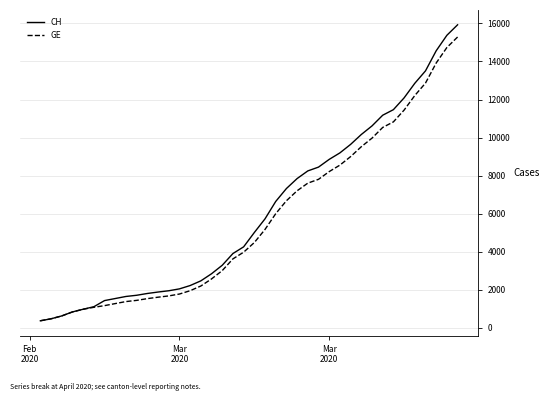

What is the minimum value for GE?

375